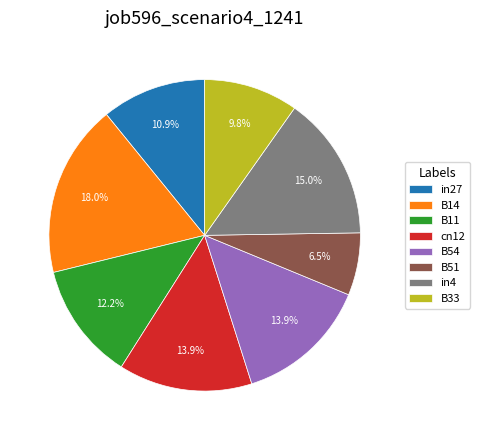

Do B14 and B54 together represent more than half of the pie?

No